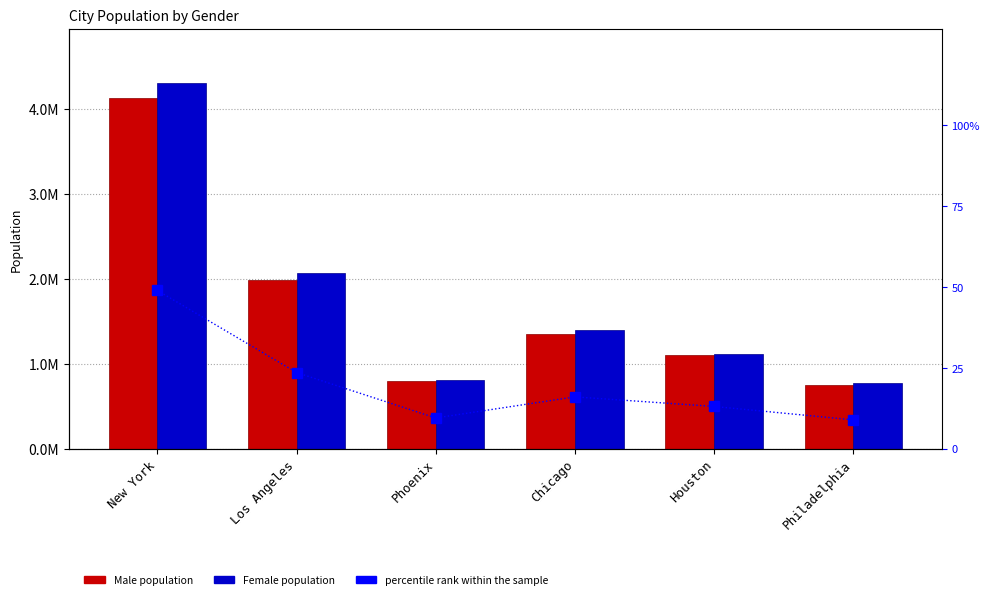

At Houston, list the series in order from largest to smallest.

Female, Male, percentile rank within the sample